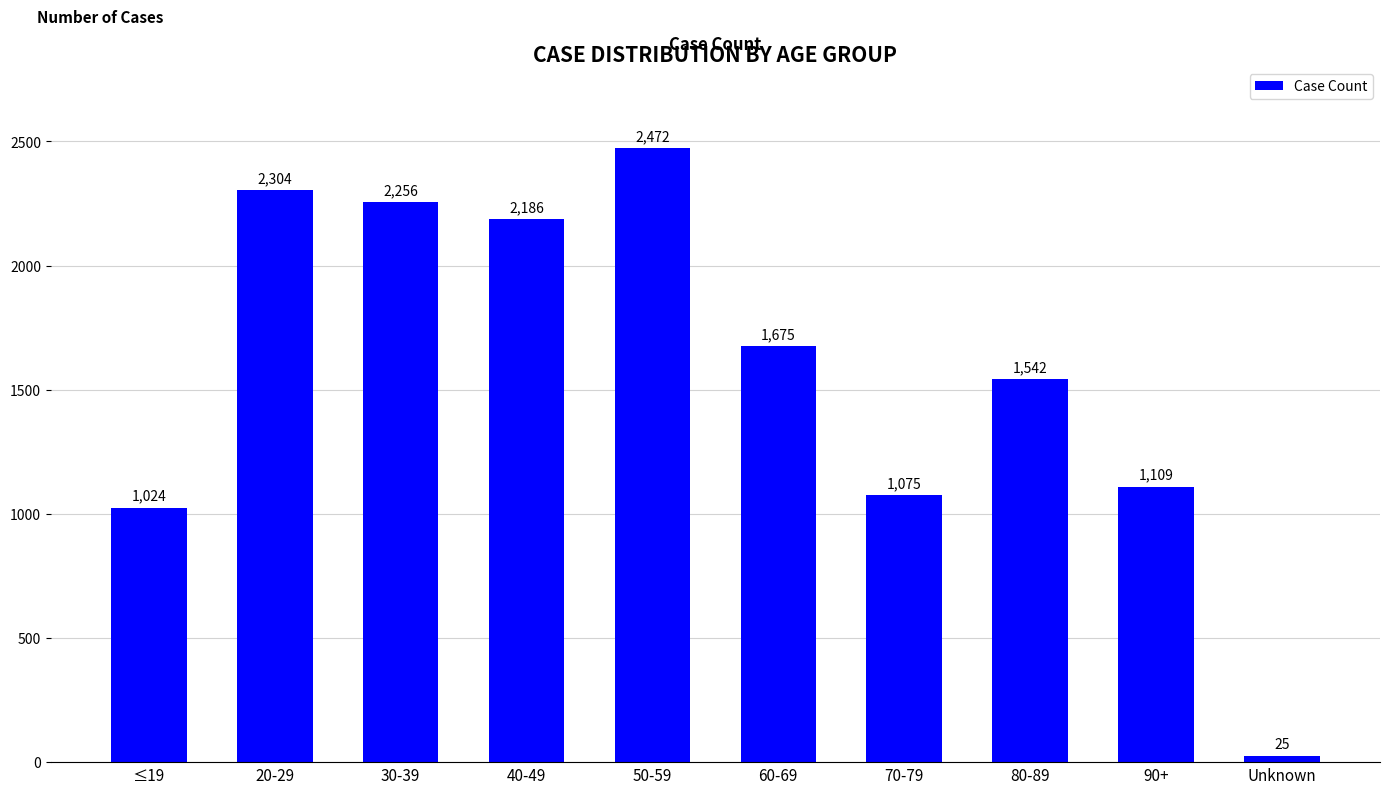

Reading left to right, extract all data points from this chart.

≤19=1024	20-29=2304	30-39=2256	40-49=2186	50-59=2472	60-69=1675	70-79=1075	80-89=1542	90+=1109	Unknown=25